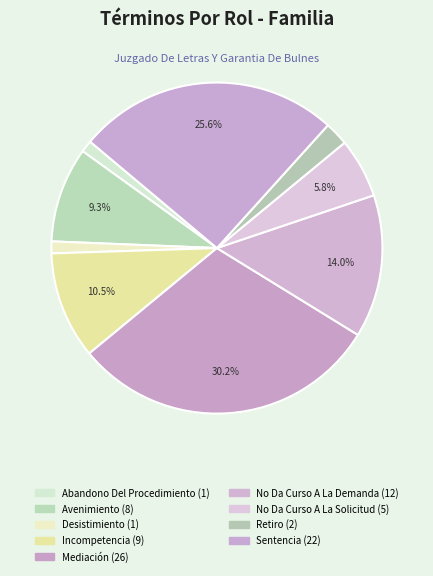

To the nearest percent, what is the combined percentage of Retiro and Incompetencia?

13%